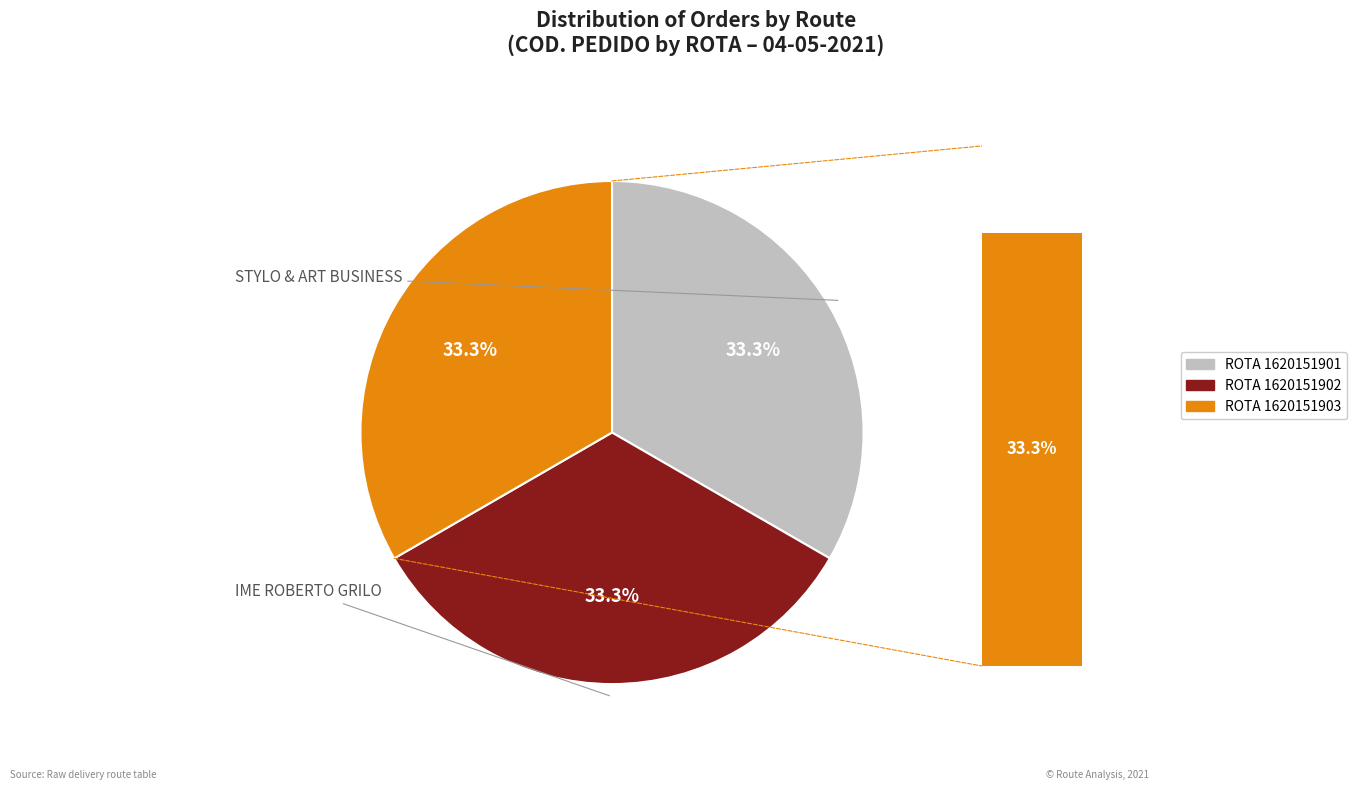

To the nearest percent, what is the average slice percentage?

33%